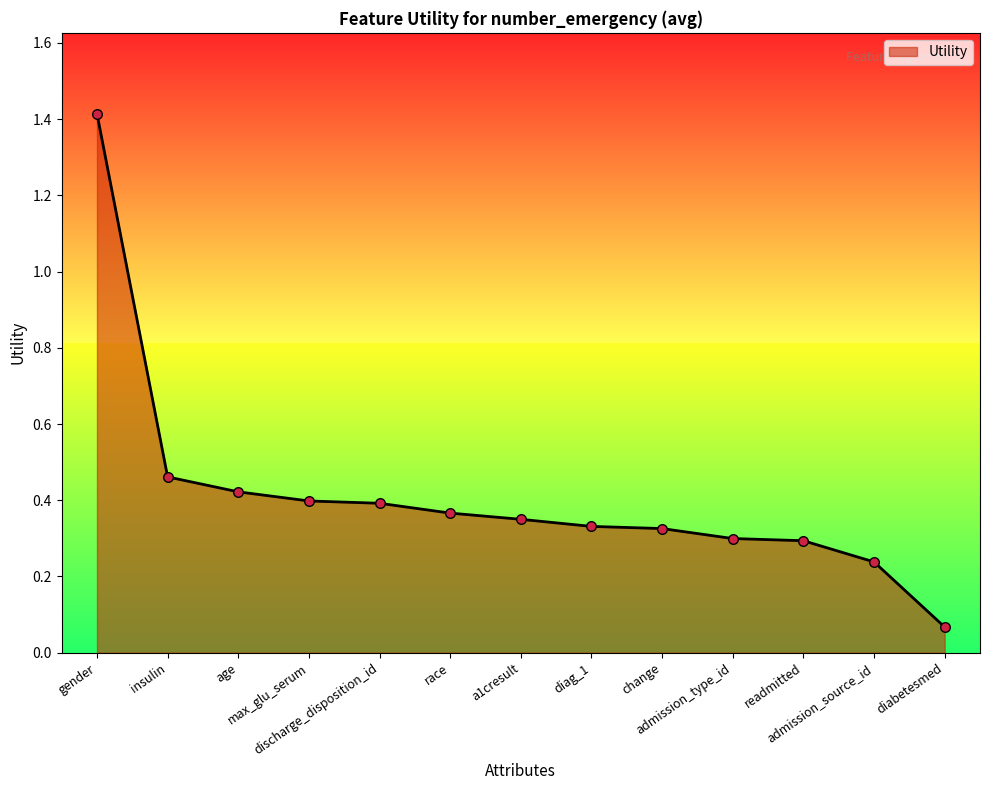

Which has a higher value, a1cresult or readmitted?

a1cresult